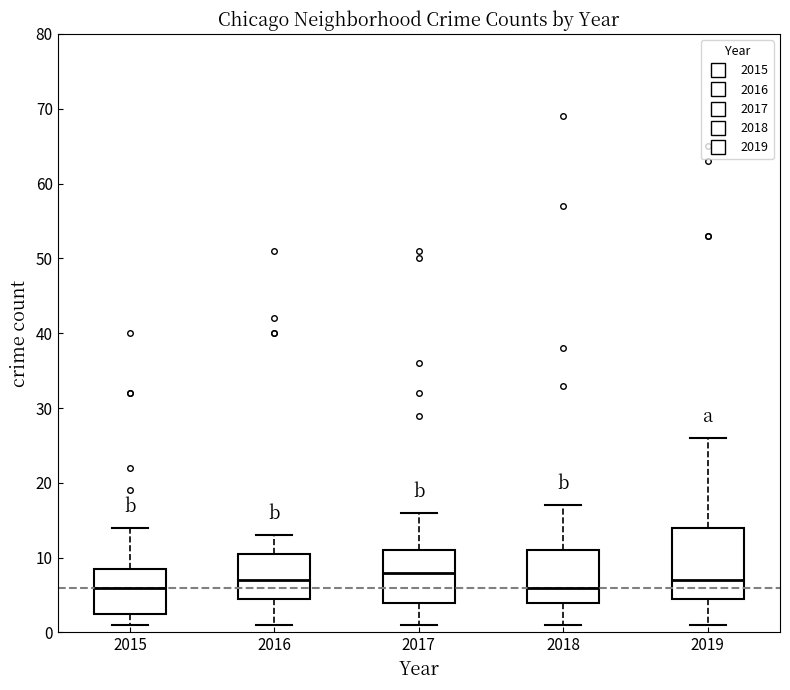

Which box is the tallest, from its lower edge to its upper edge?

2019